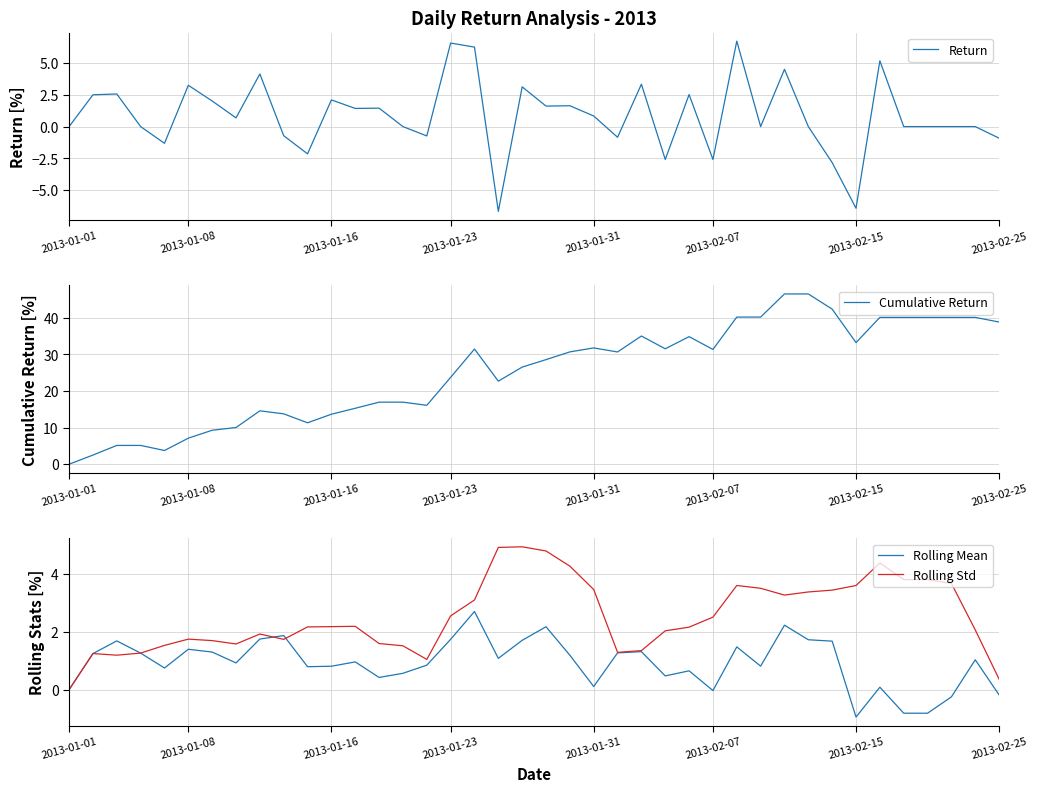

At 8, list the series in order from largest to smallest.

Cumulative Return, Return, Rolling Std, Rolling Mean